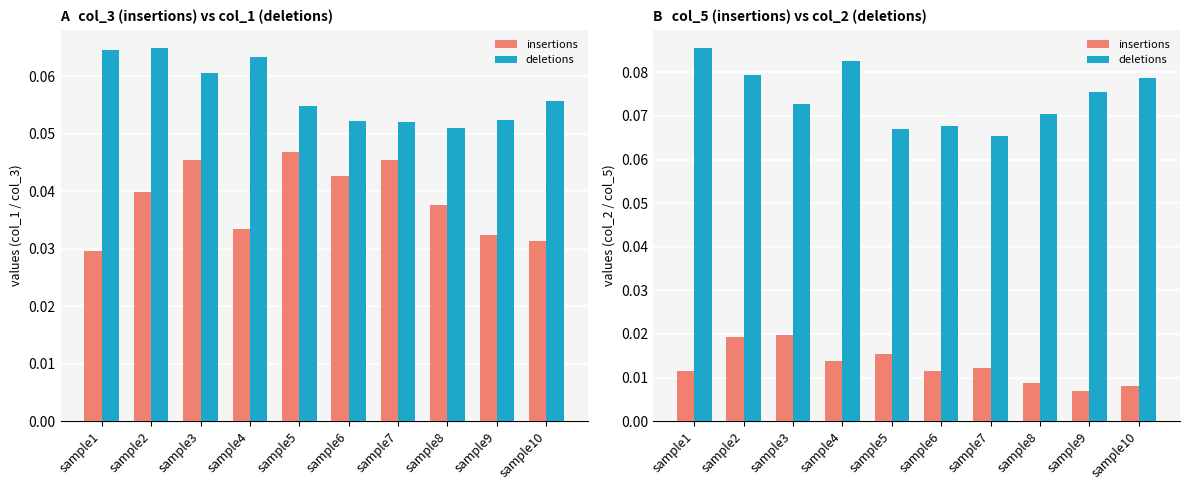

How many bars are there in each group?

2